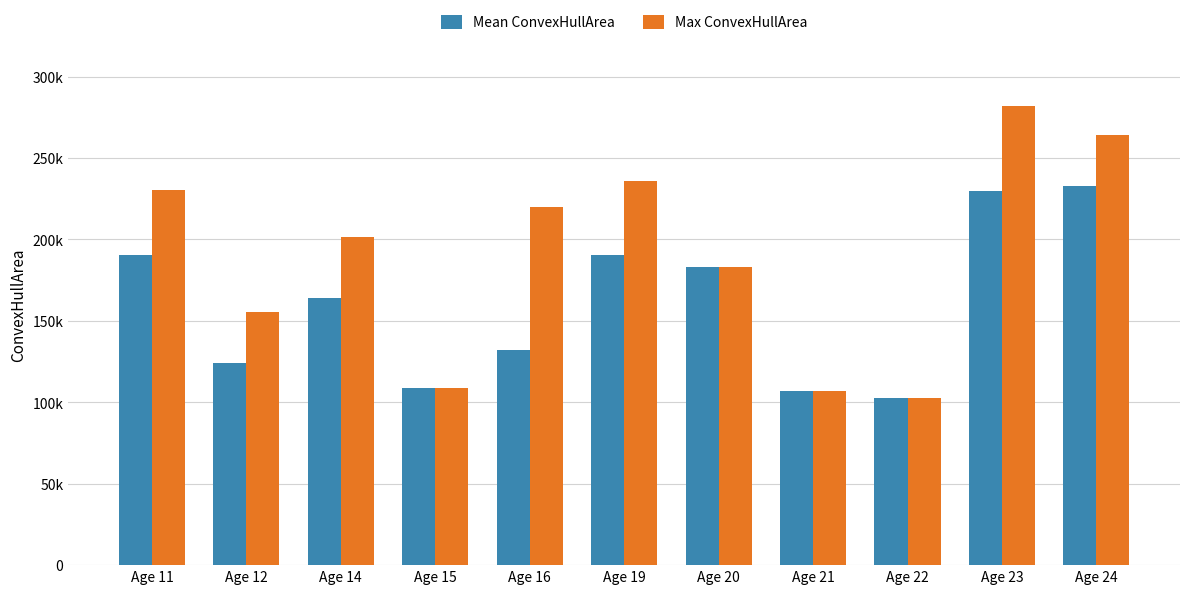

What is the value of the Mean ConvexHullArea bar at the 5th from the left?

132056